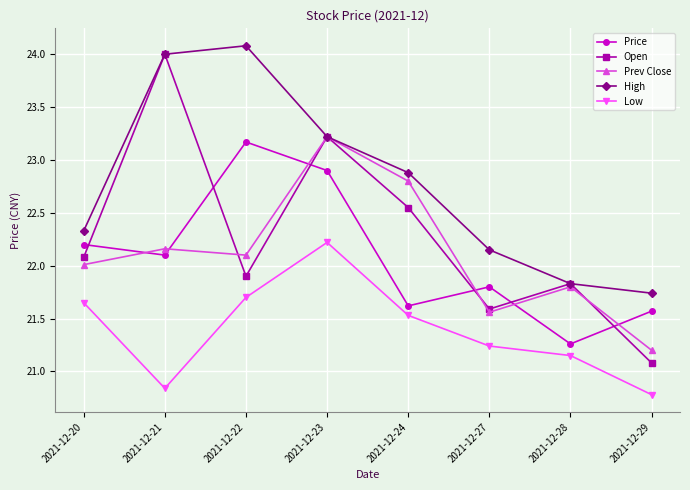

True or false: Price and Low intersect in this chart.

False